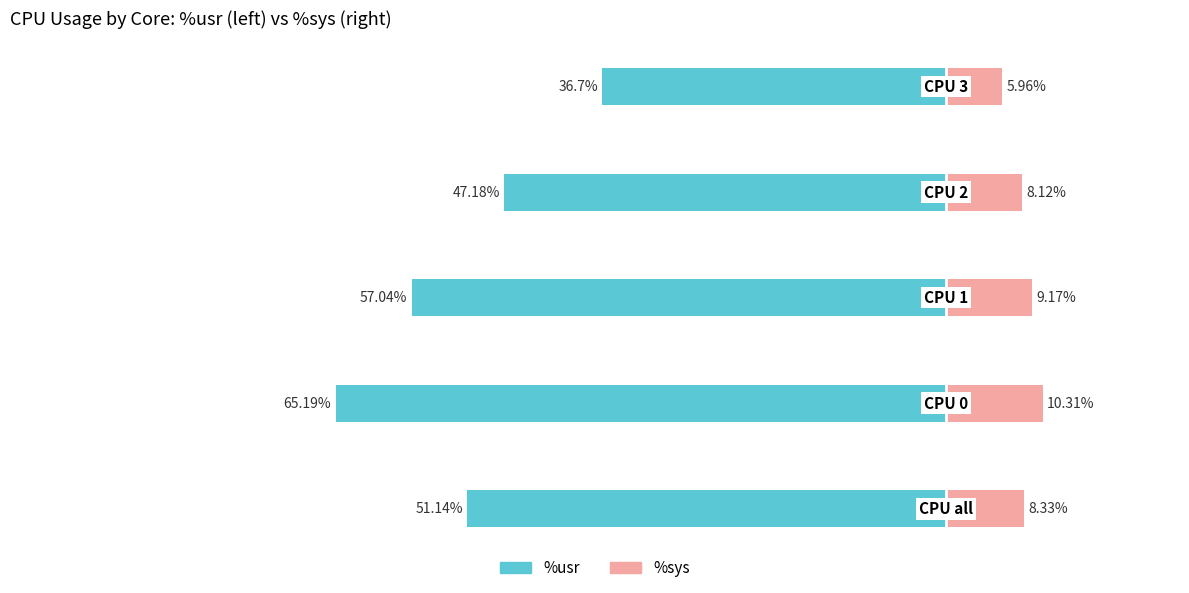

Between −100 and −60, which series saw the biggest shift?

%usr